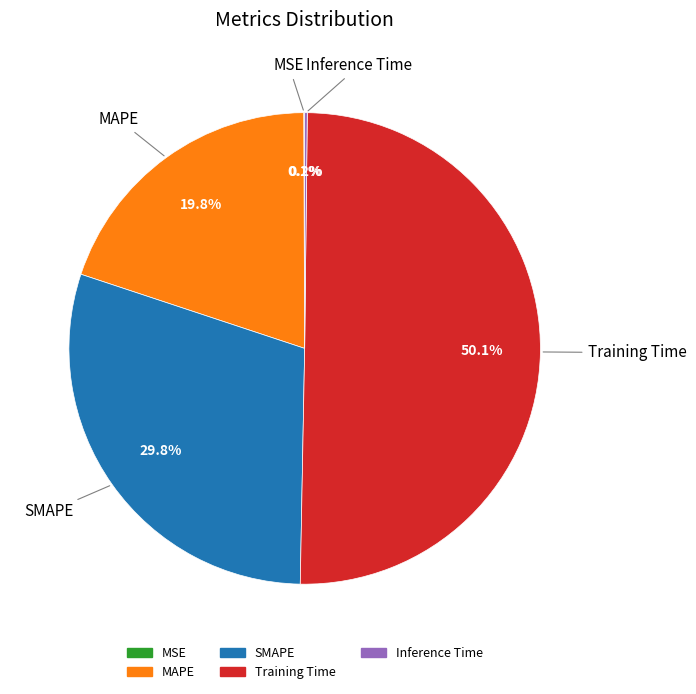

To the nearest percent, what is the difference between the largest and smallest slice percentages?

50%